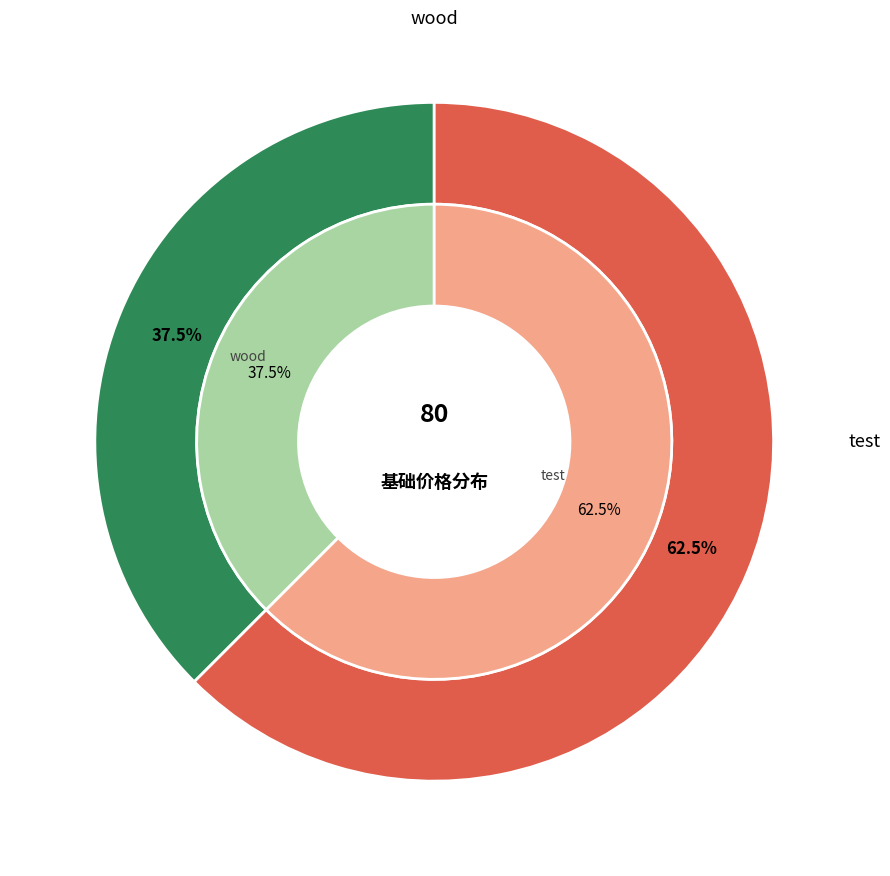

What is the smallest slice in the pie chart?

wood